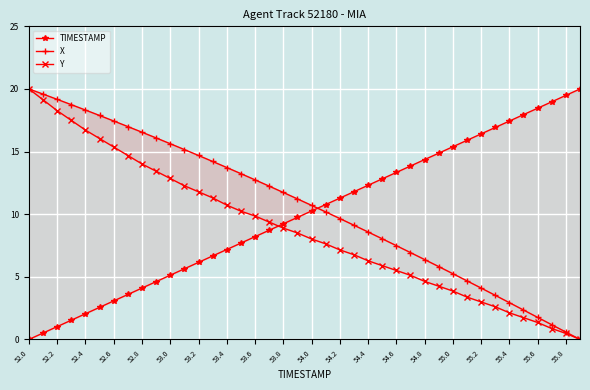

The X series shows 8.6 at 54.4. True or false?

True